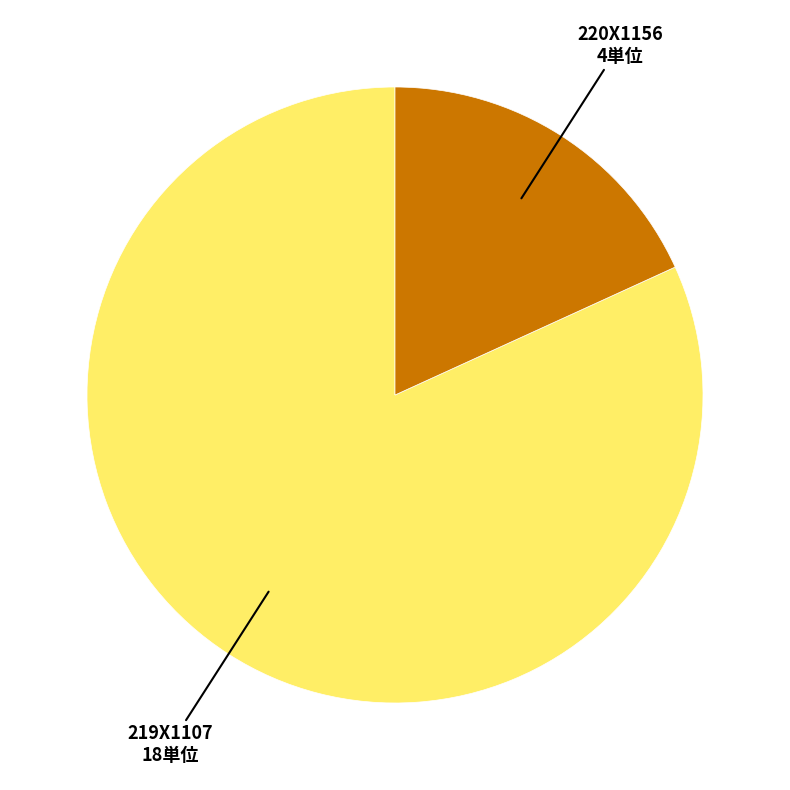

What is the largest slice in the pie chart?

219X1107